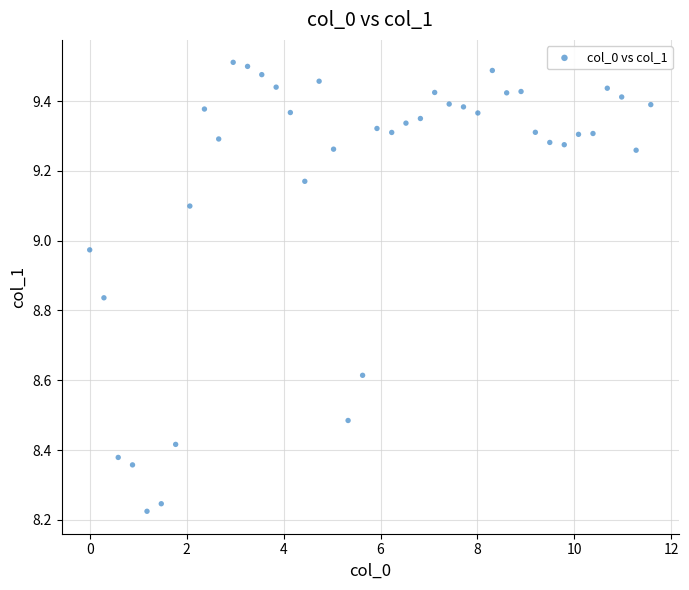

What is the range of X values (max minus min)?

11.6